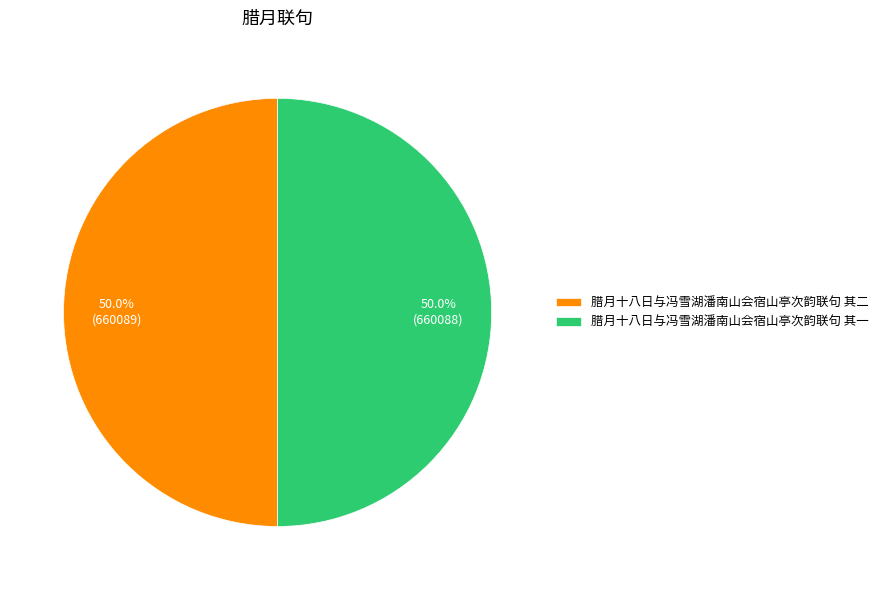

Count the number of slices in the pie.

2